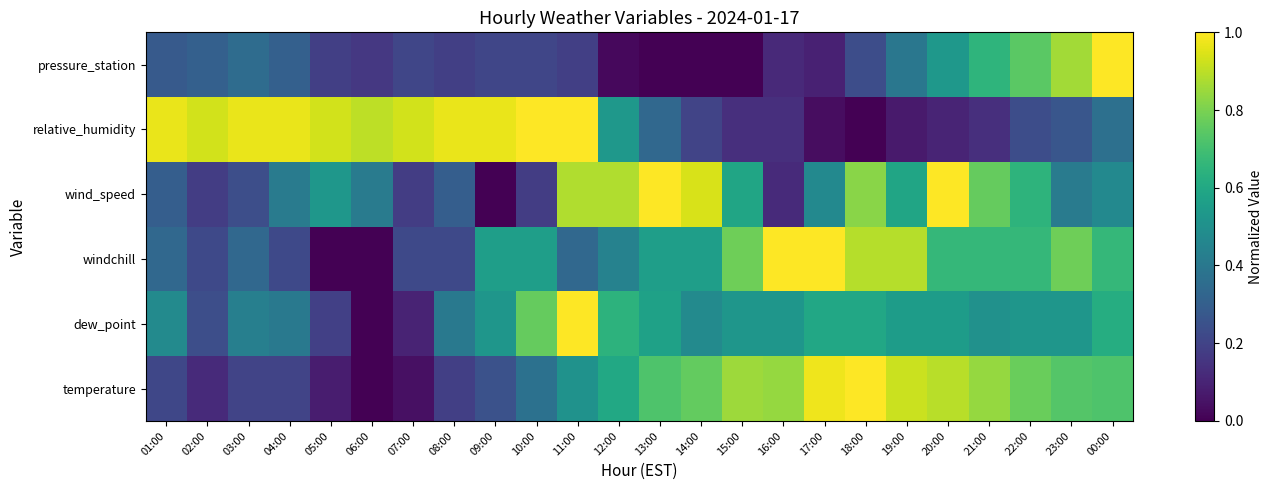

At which category does the chart reach its minimum across all series?

06:00